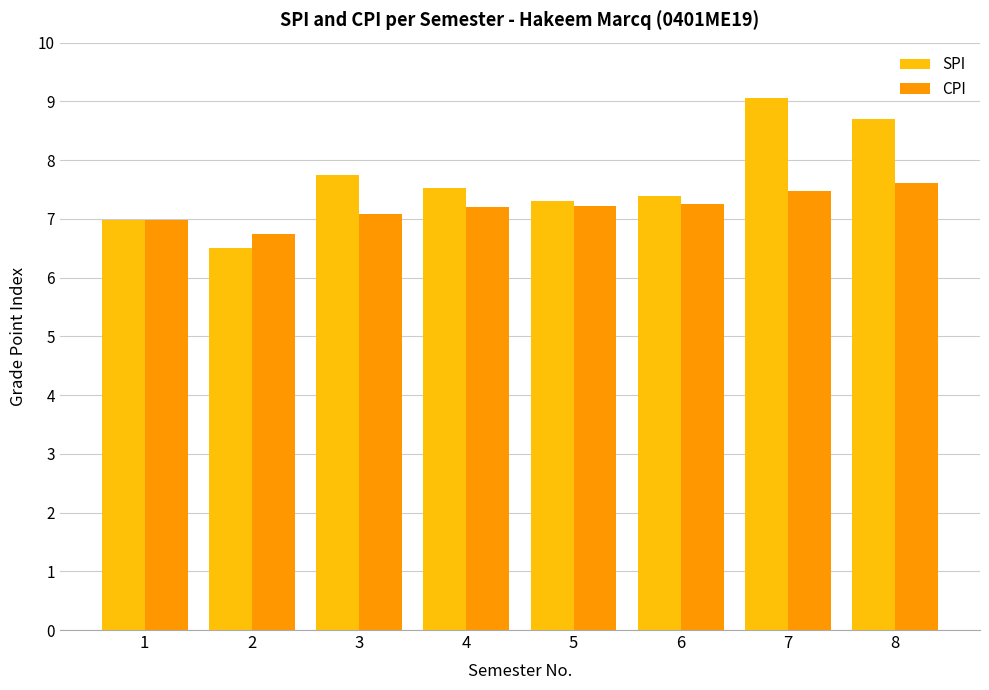

What are all the series names shown in the legend?

SPI, CPI